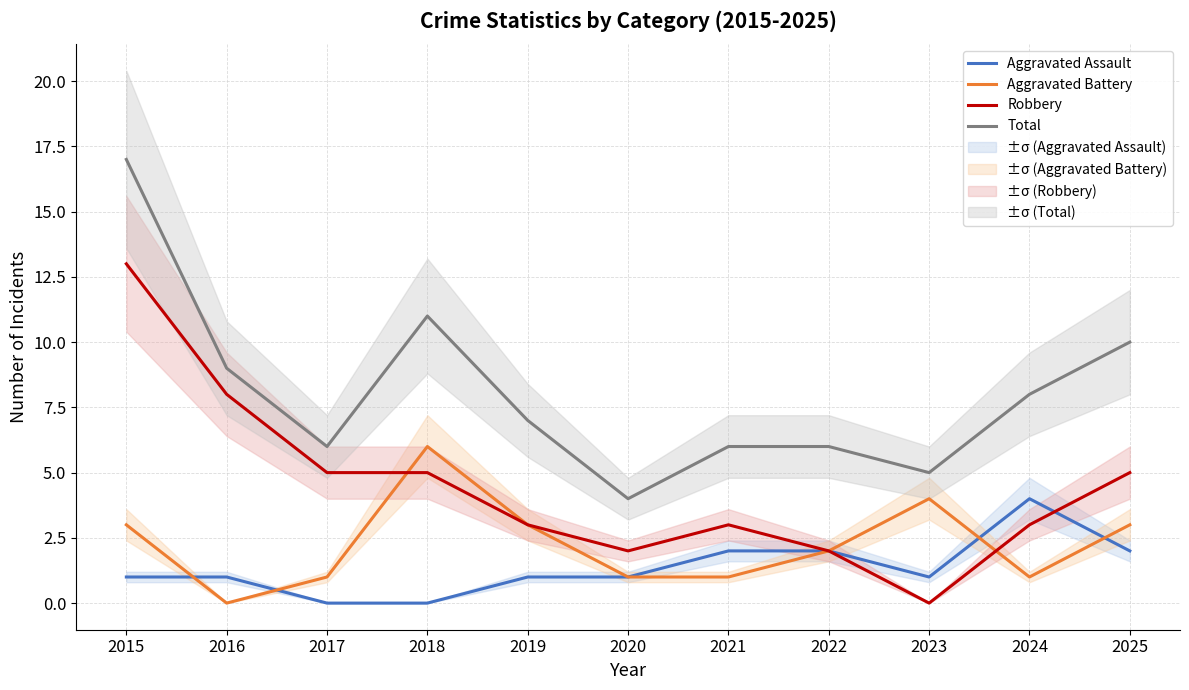

At 2018, list the series in order from largest to smallest.

Total, Aggravated Battery, Robbery, Aggravated Assault